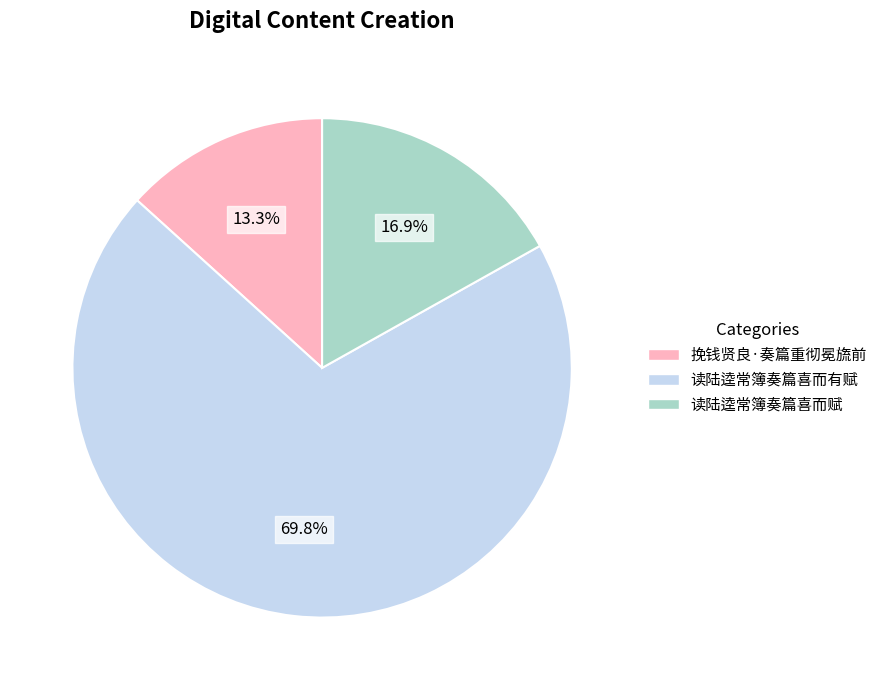

Between 读陆逵常簿奏篇喜而赋 and 挽钱贤良·奏篇重彻冕旒前, which is larger?

读陆逵常簿奏篇喜而赋